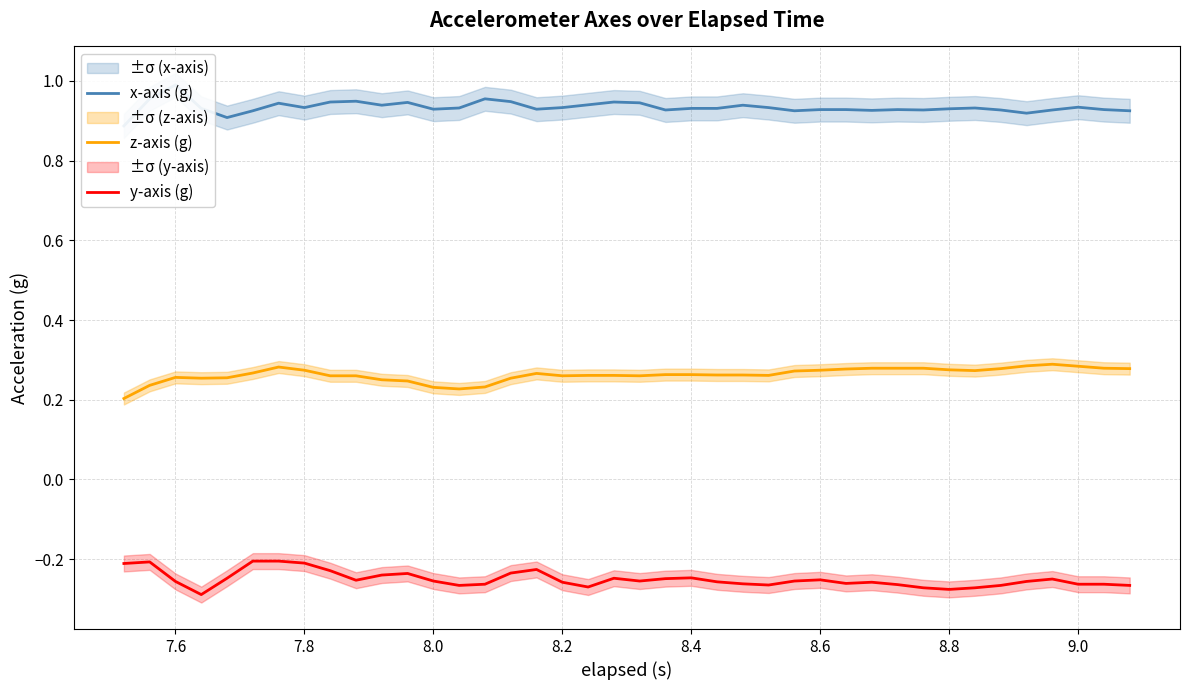

True or false: y-axis (g) and z-axis (g) intersect in this chart.

False